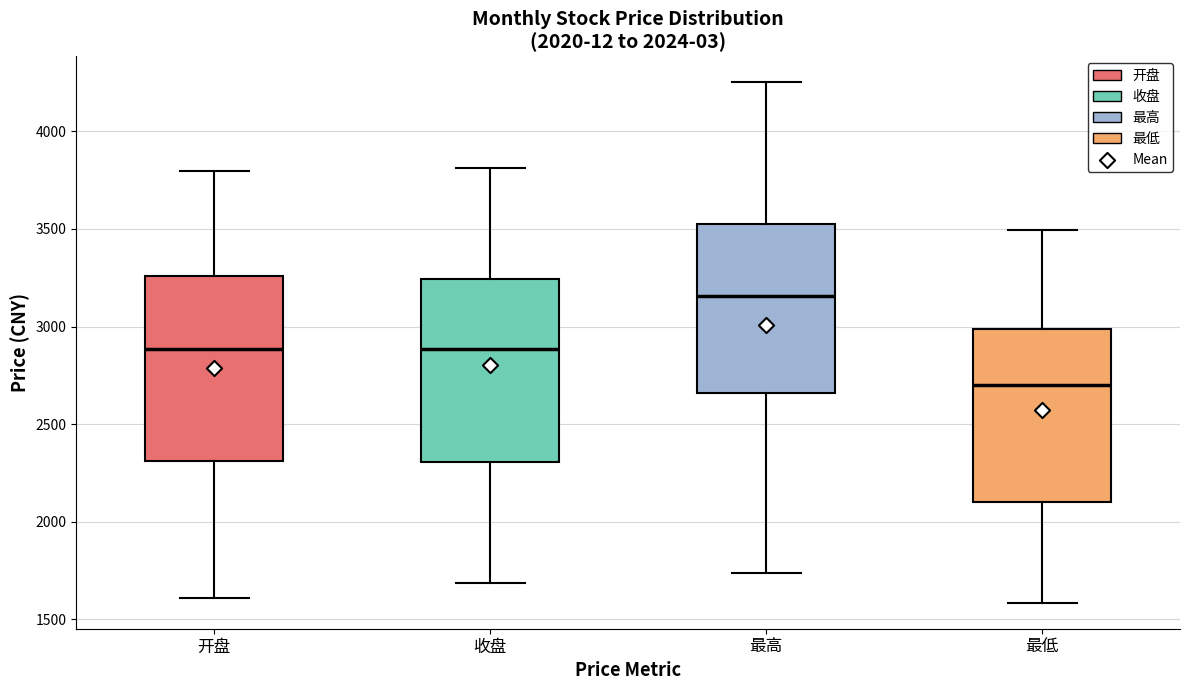

Which box has the lowest median line?

最低